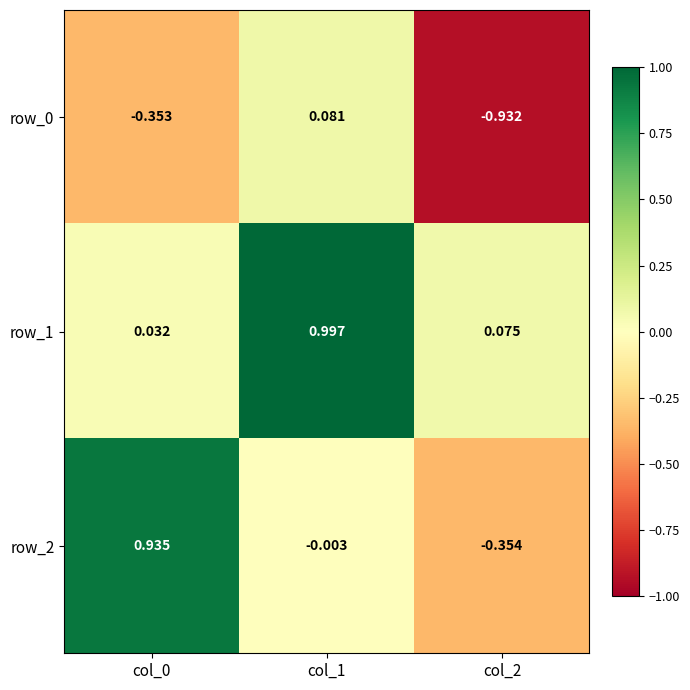

How many negative values does the row_2 series have?

2